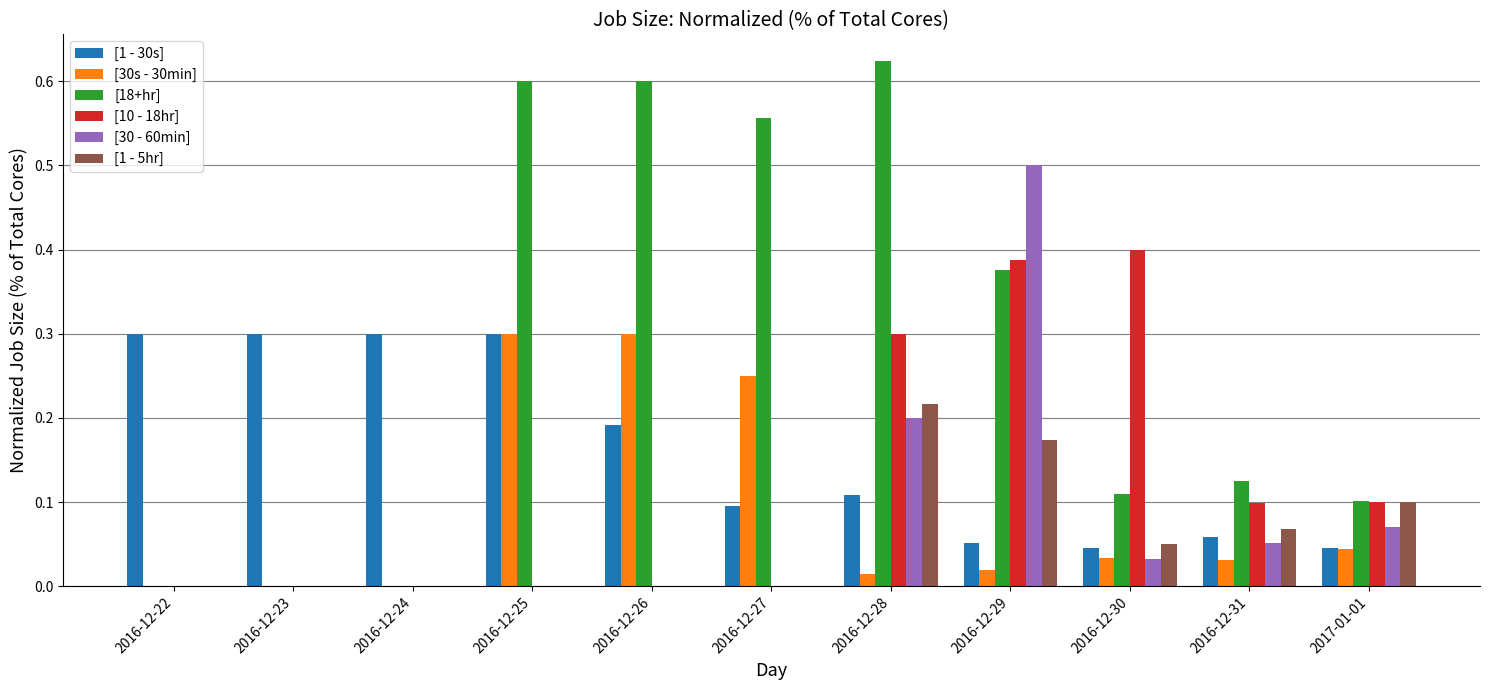

Which series changed the most between 2016-12-27 and 2016-12-28?

[10 - 18hr]